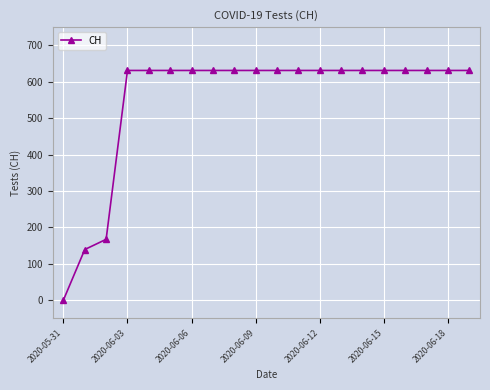

What is the value of the 6th point from the left?

631